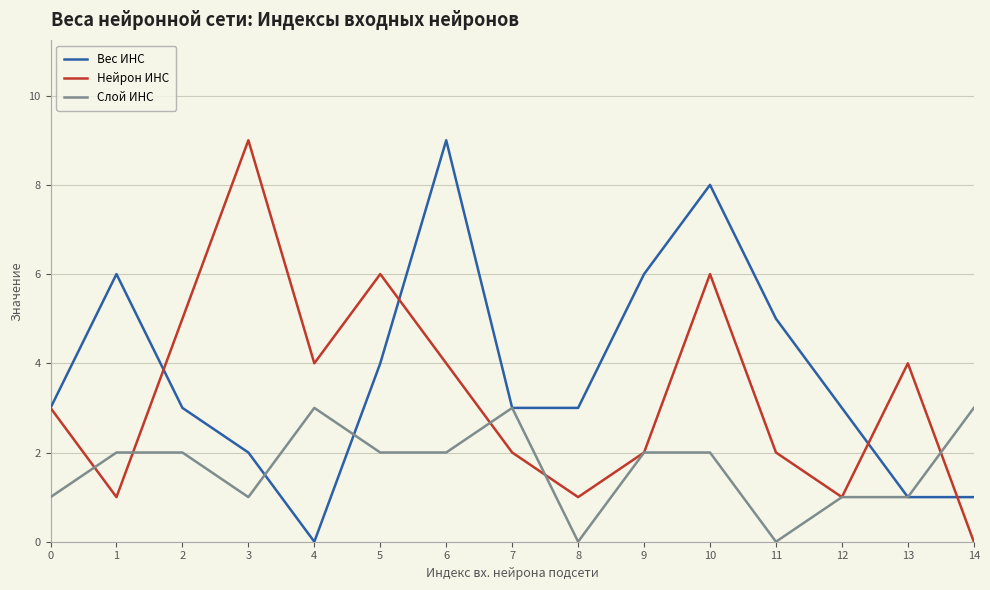

Count the number of data series in this chart.

3